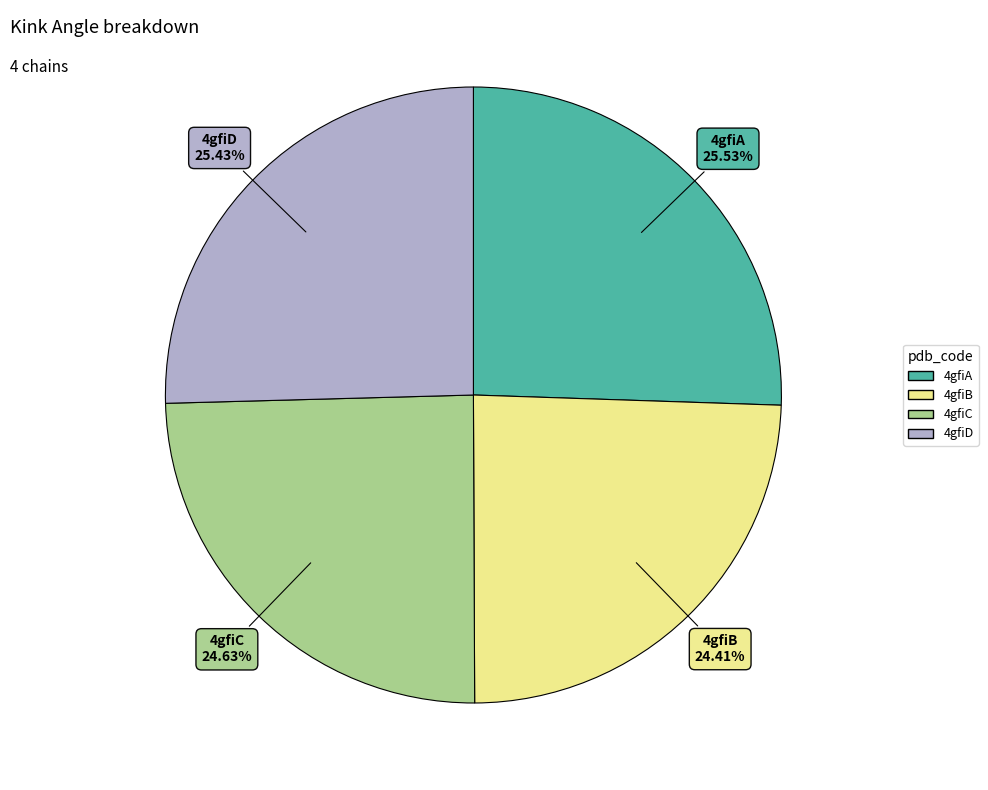

What is the ratio of the value at 4gfiA to the value at 4gfiC?

1.0